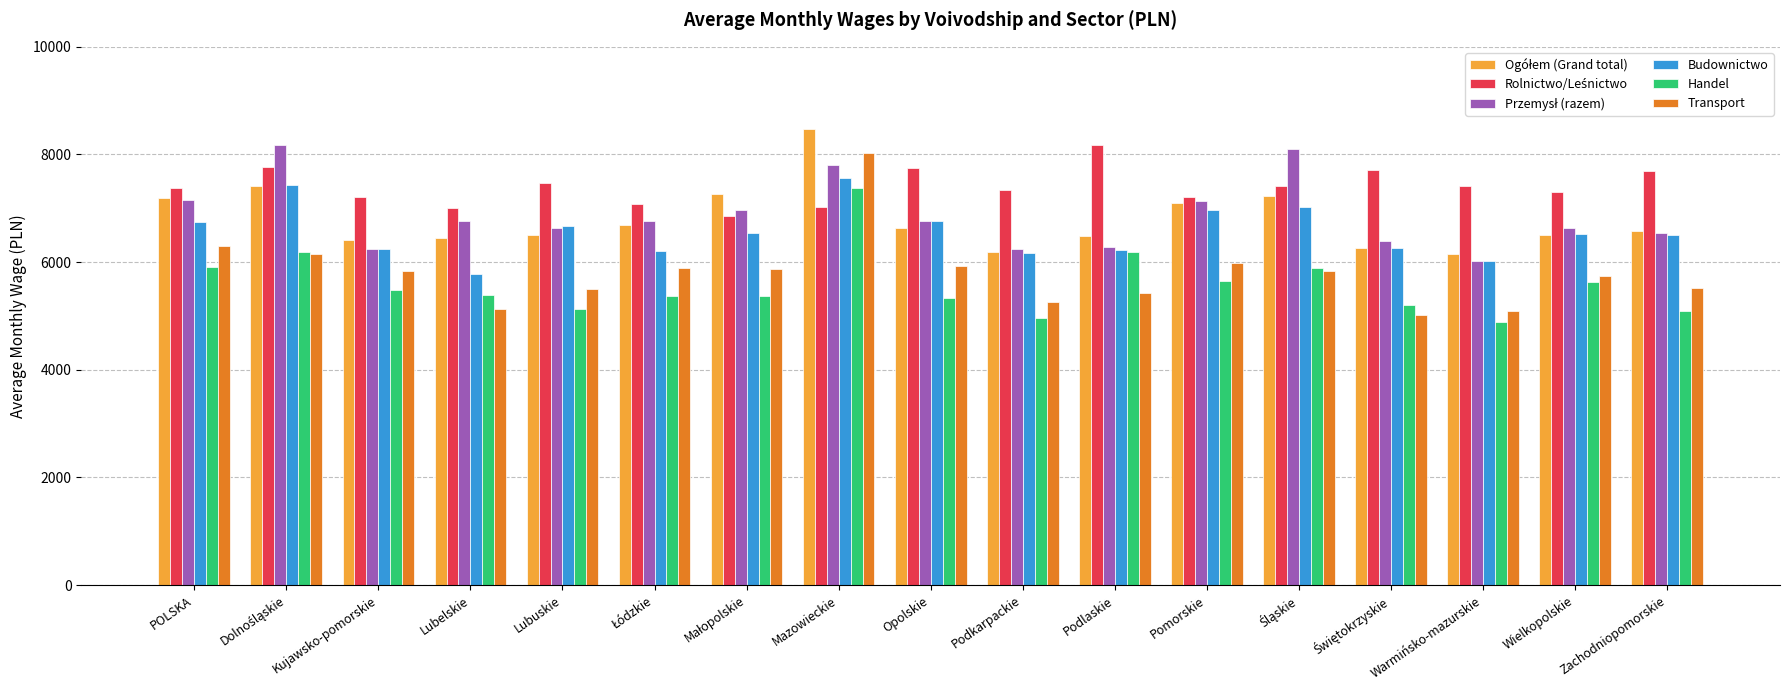

Which series has the widest spread of values?

Transport